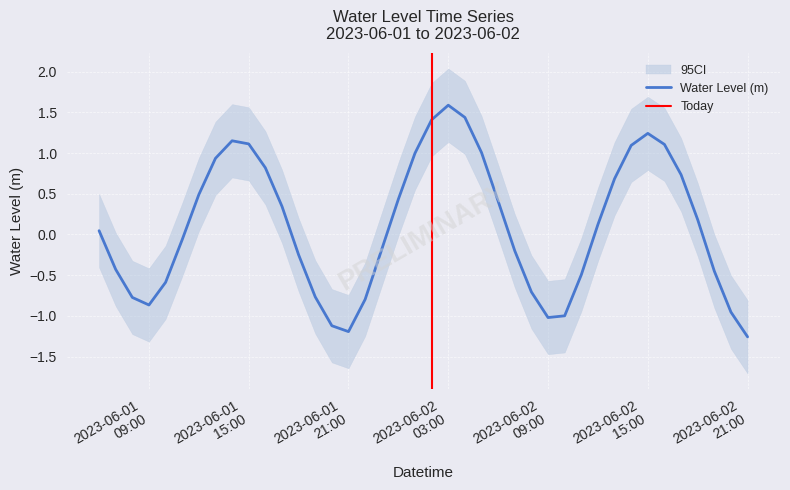

What is the minimum value shown in the chart?

-1.3